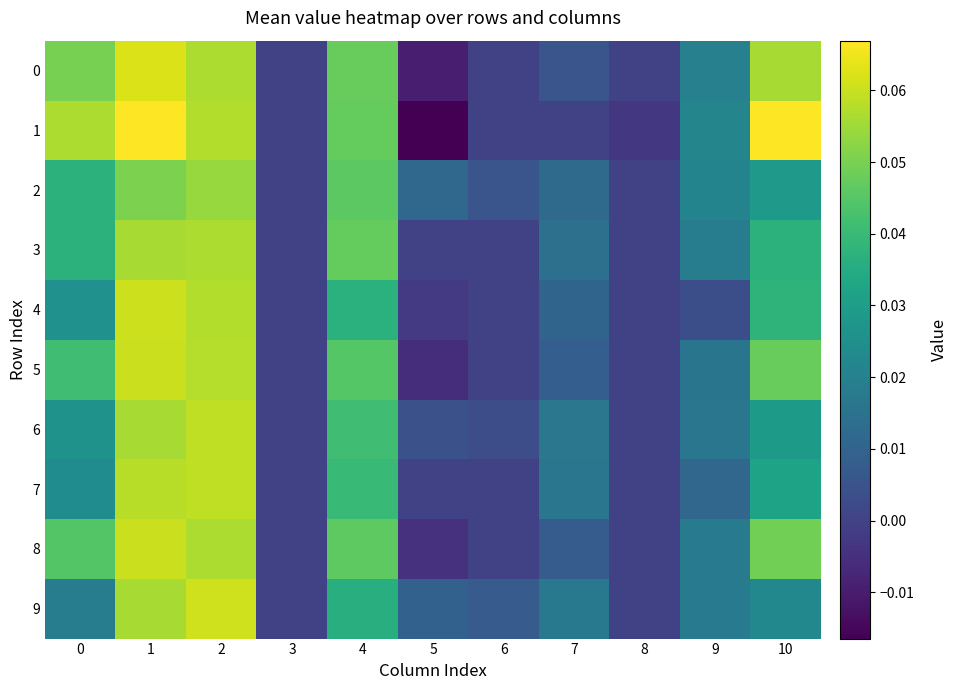

Which has a higher value, 2 or 7?

2